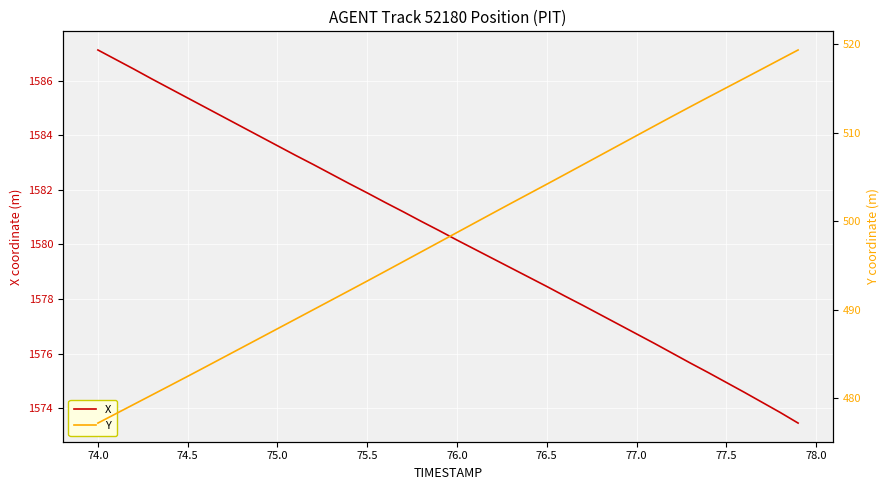

Which category has the highest value in the X series?

74.0